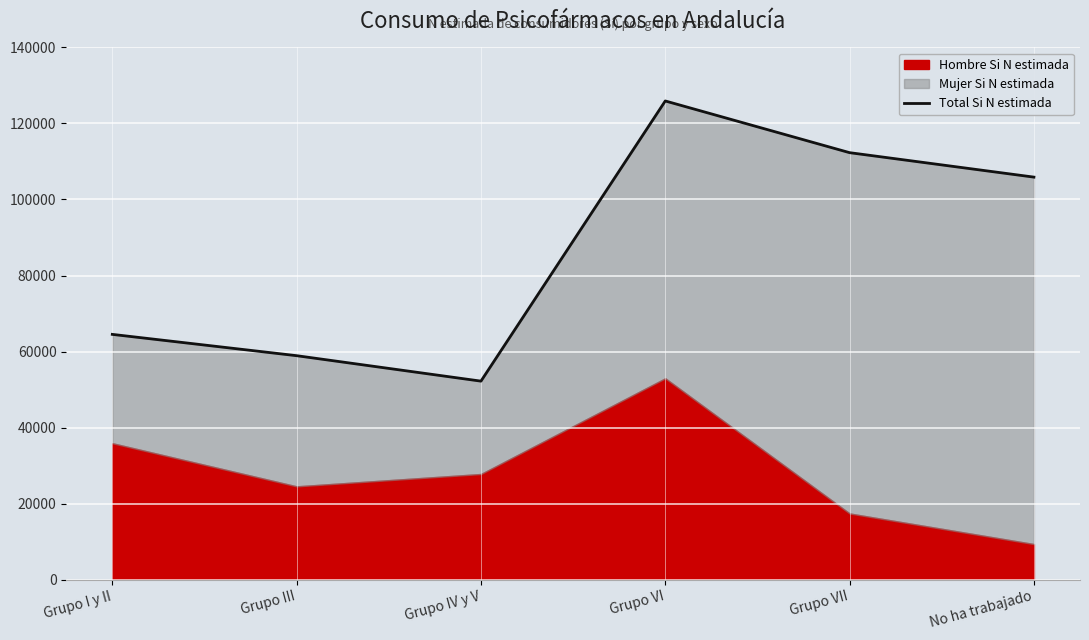

Rank the categories by value from highest to lowest.

Grupo VI, Grupo VII, No ha trabajado, Grupo I y II, Grupo III, Grupo IV y V